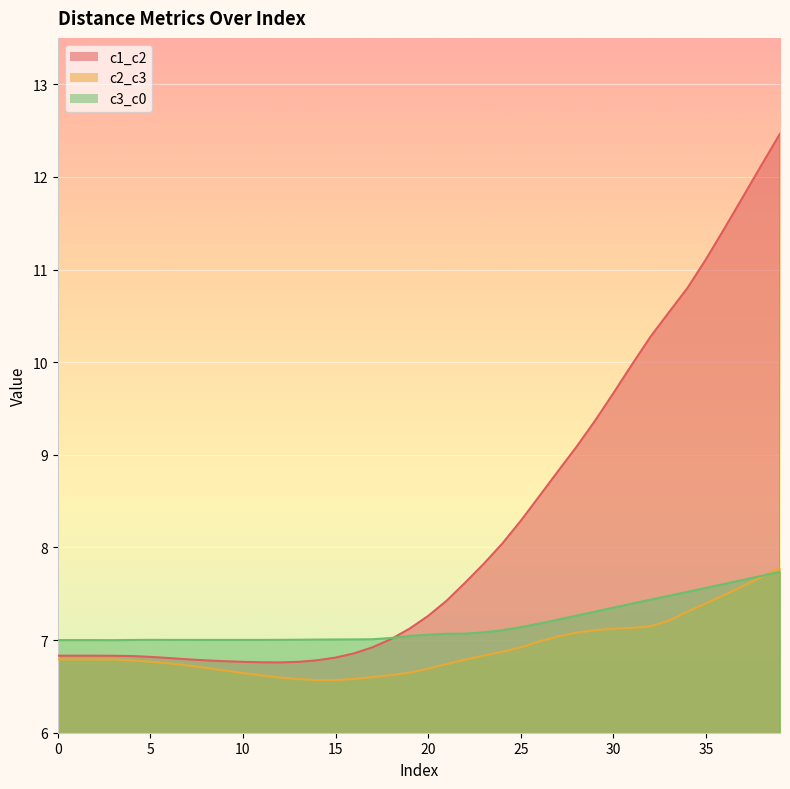

True or false: c3_c0 has a value of 9.7 at 24.

False